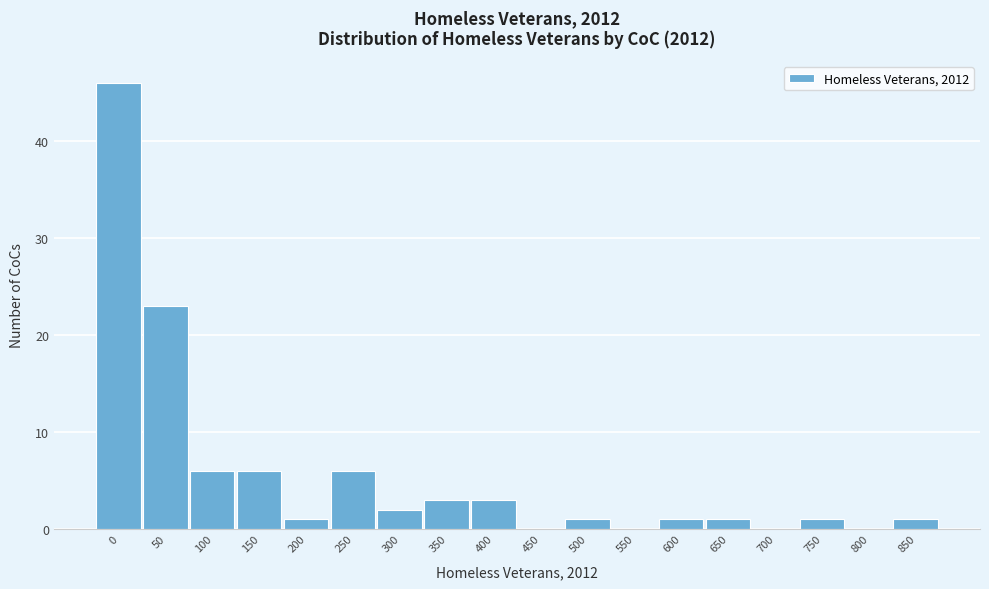

Reading right to left, extract all data points from this chart.

850=1	800=0	750=1	700=0	650=1	600=1	550=0	500=1	450=0	400=3	350=3	300=2	250=6	200=1	150=6	100=6	50=23	0=46